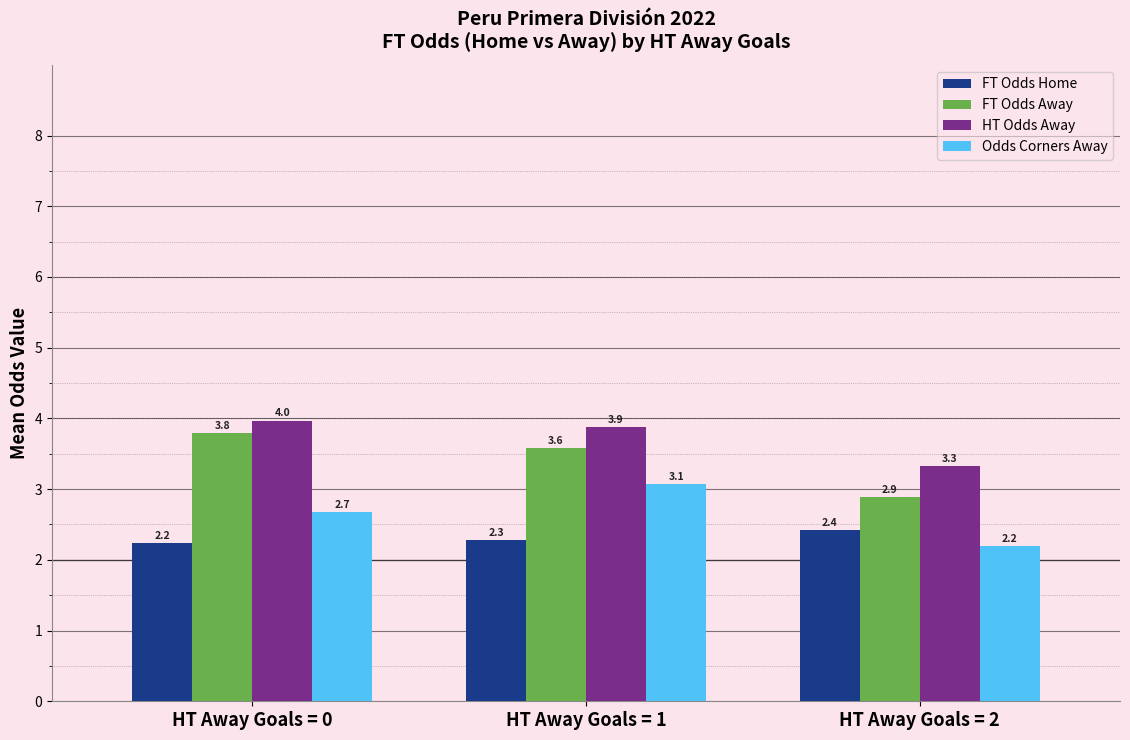

What is the maximum value shown in the chart?

4.0